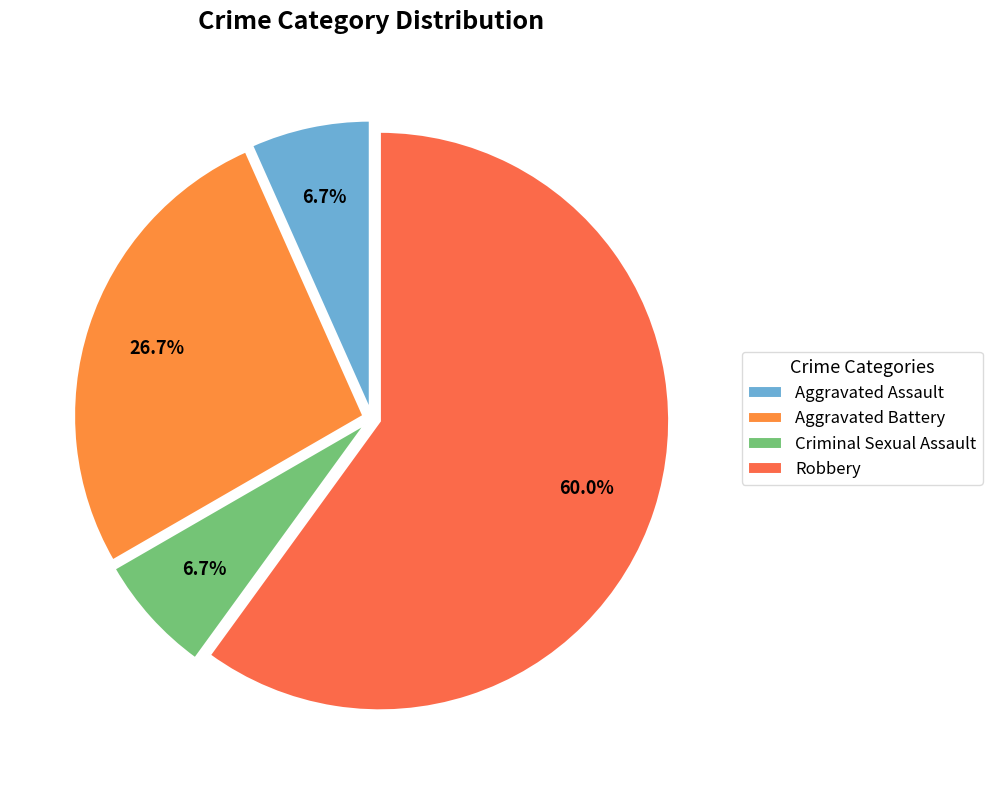

Which slice represents more than half of the pie?

Robbery